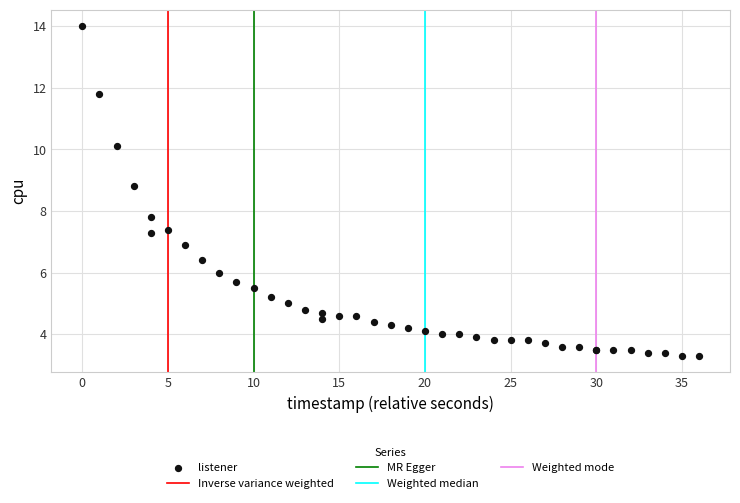

What Y value in the scatter plot is closest to 8?

7.8